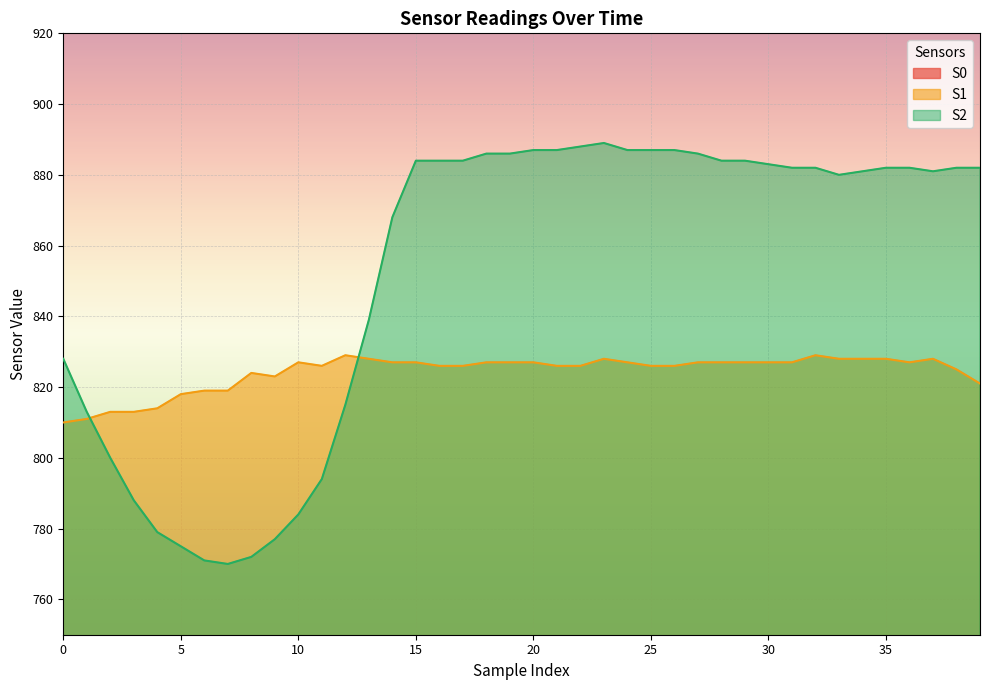

How many lines are shown in the chart?

3